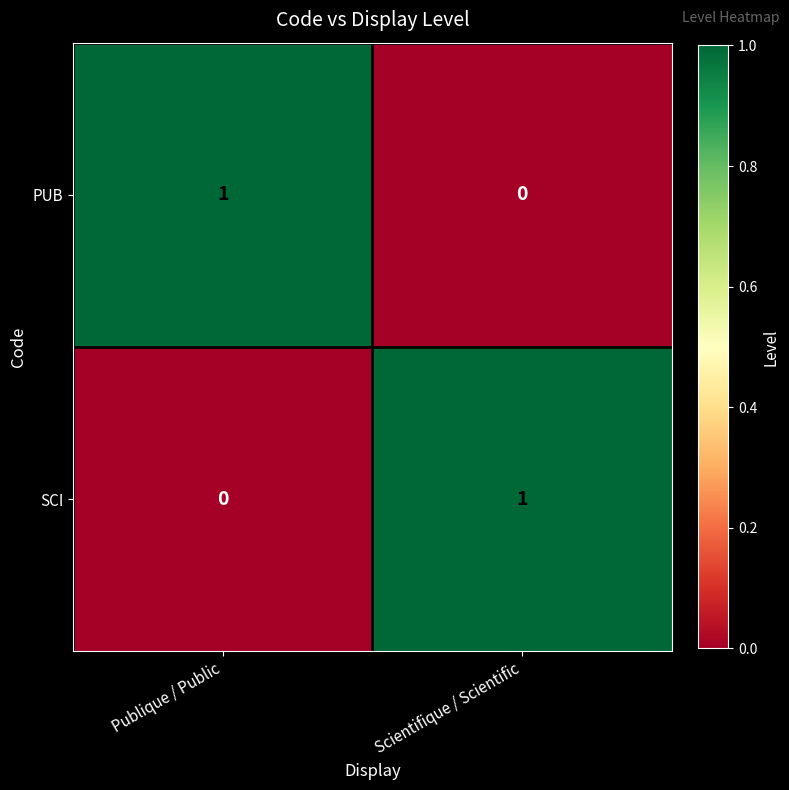

How many positive values does the PUB series have?

1